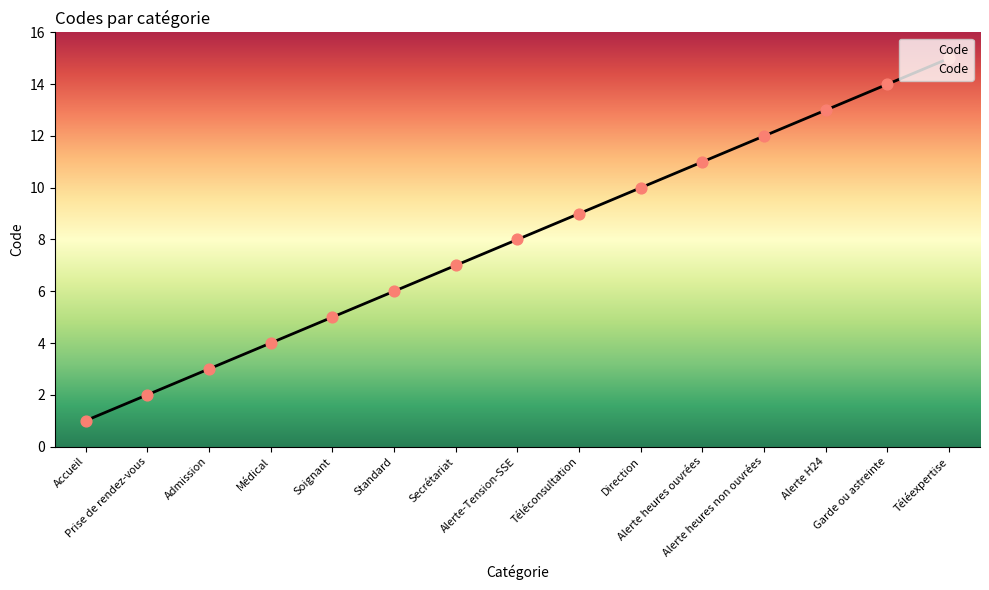

Approximately how many times larger is the value at Secrétariat compared to Alerte H24?

0.5